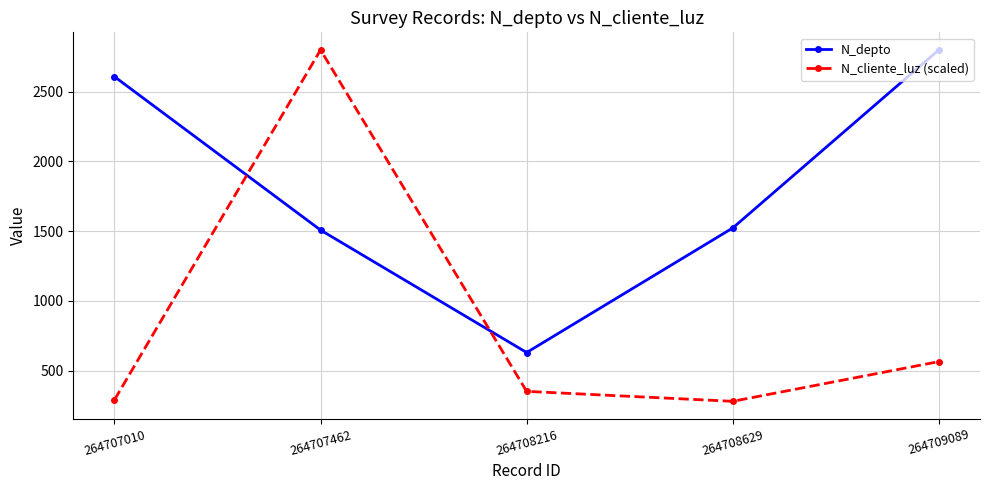

Where do N_depto and N_cliente_luz (scaled) first cross each other?

264707010 and 264707462